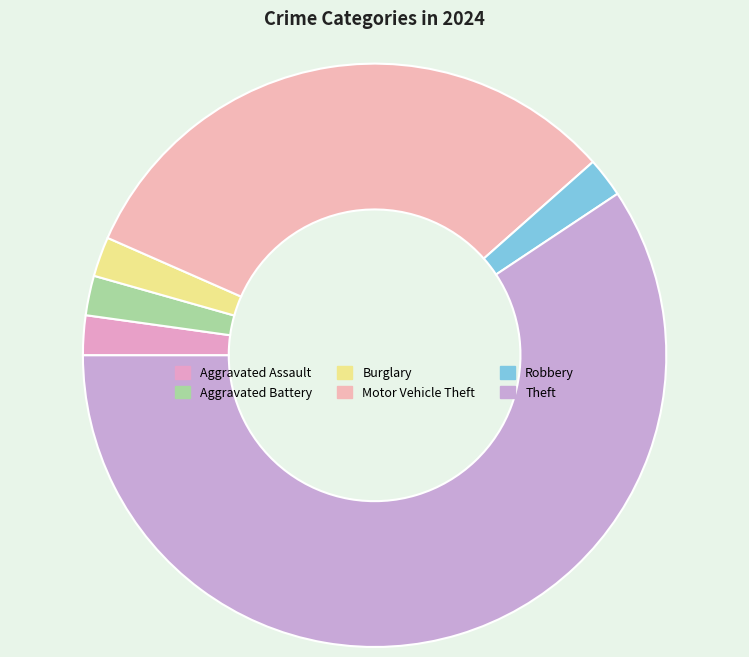

Does Aggravated Battery account for over 50% of the chart?

No